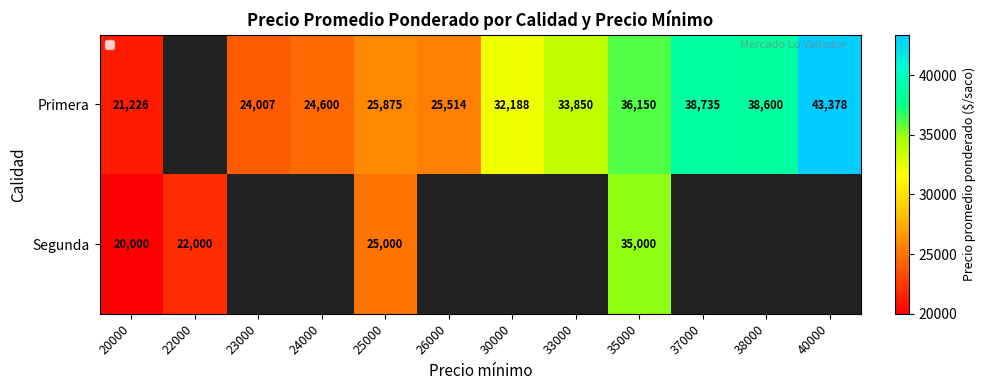

Which series changed the most between 20000 and 30000?

Primera